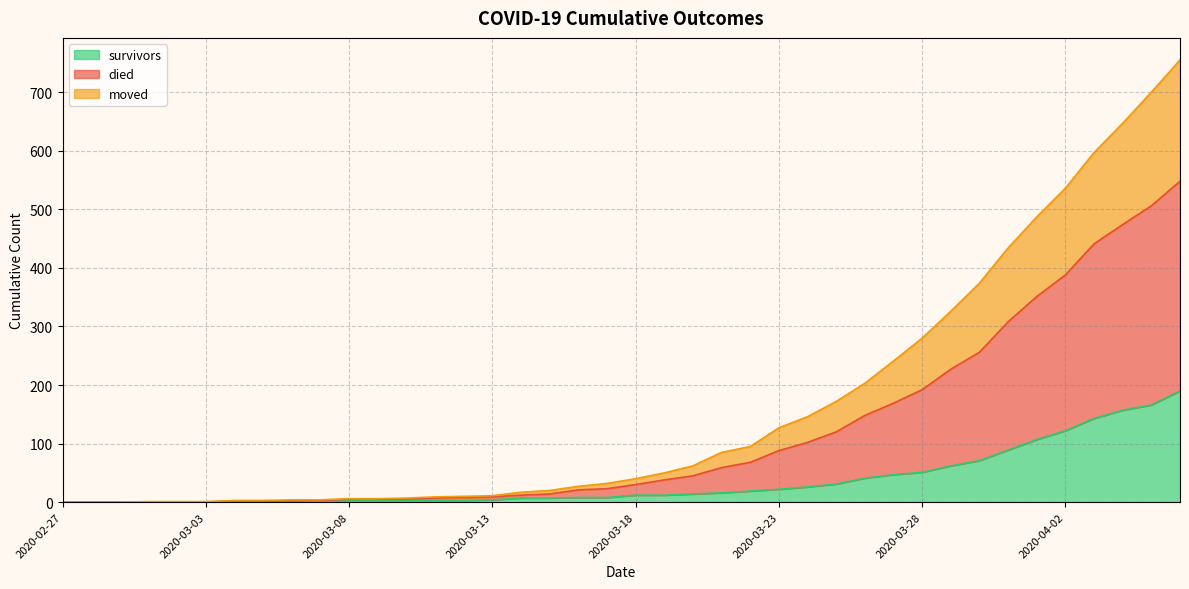

Is the value of moved at 2020-03-19 greater than the value of survivors at 2020-03-20?

Yes